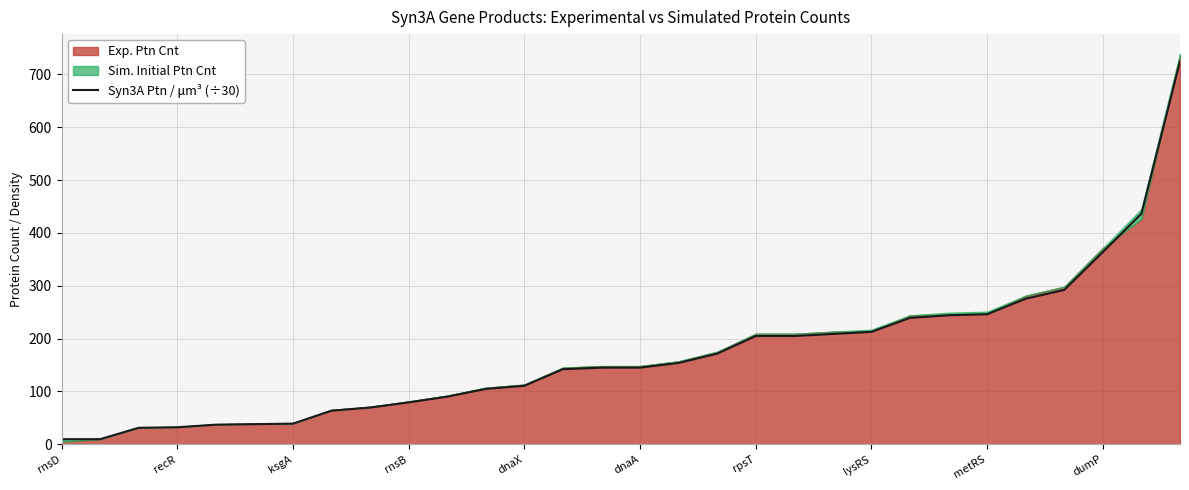

What is the change in value from rnsD to 17?

+161.8